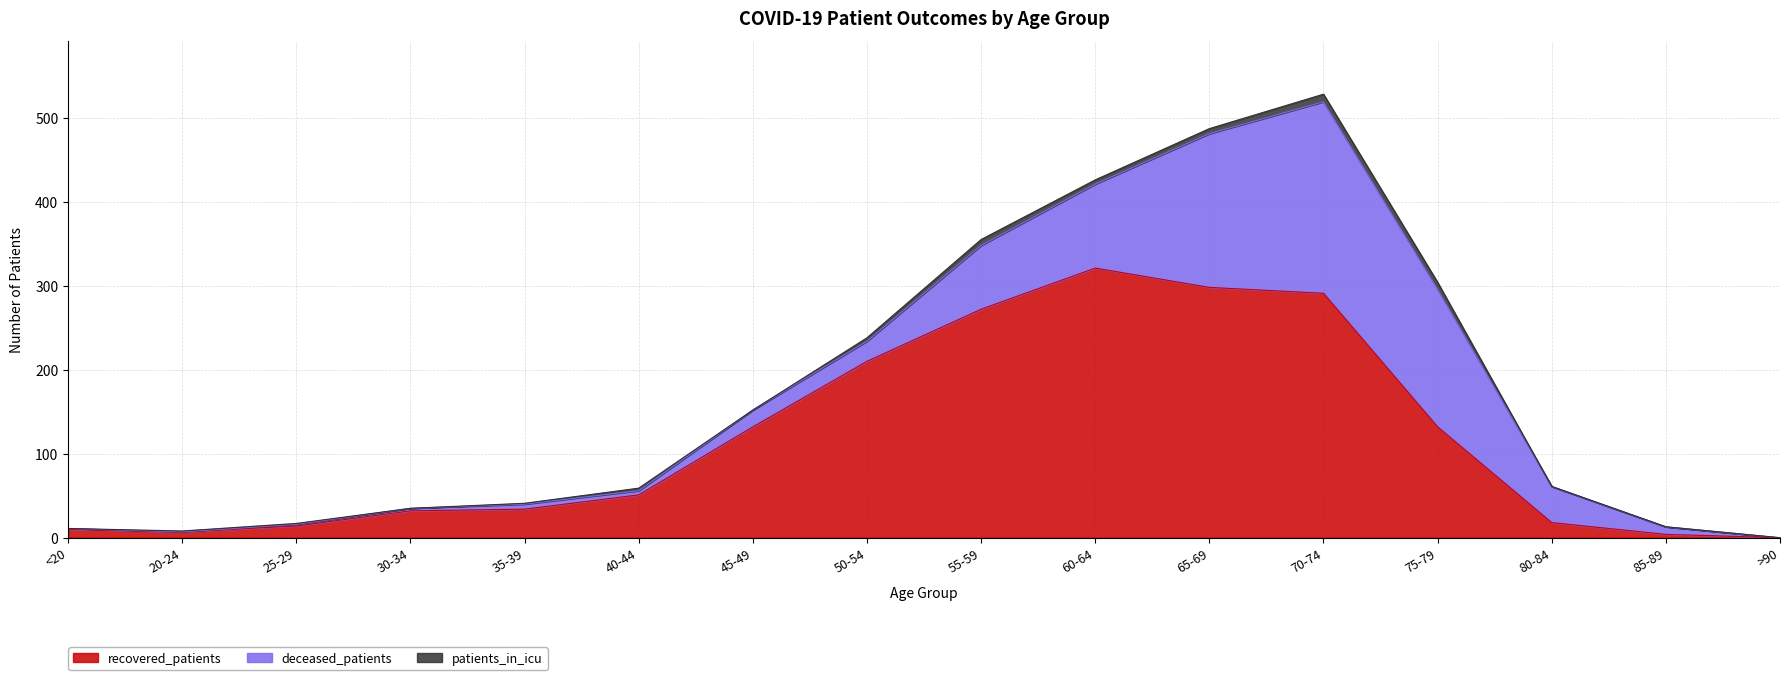

At which category is the sum across all series the highest?

70-74